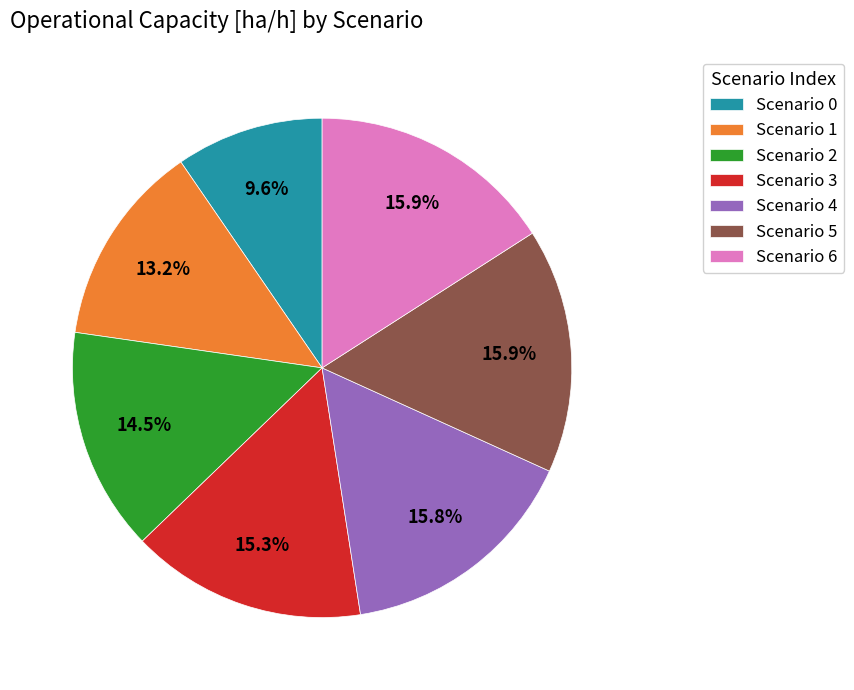

Approximately how many times larger is the value at Scenario 3 compared to Scenario 5?

1.0